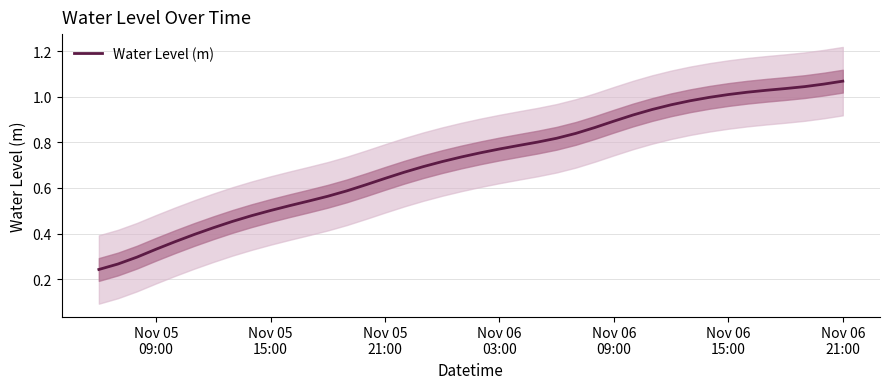

What is the difference between the maximum and second lowest values?

0.8